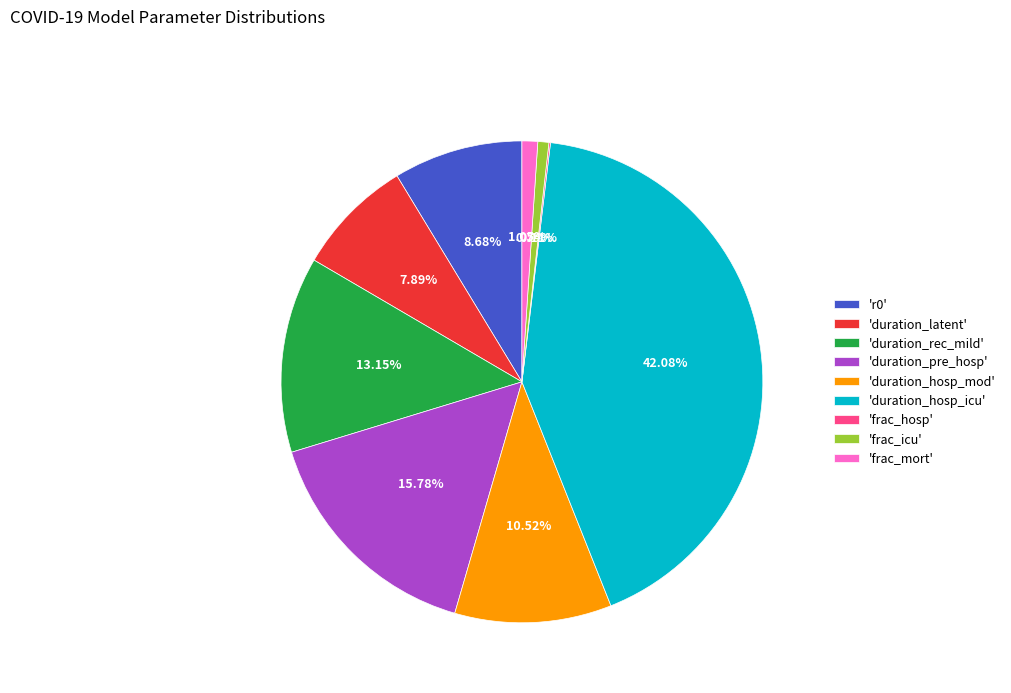

Which slice is the largest?

'duration_hosp_icu'